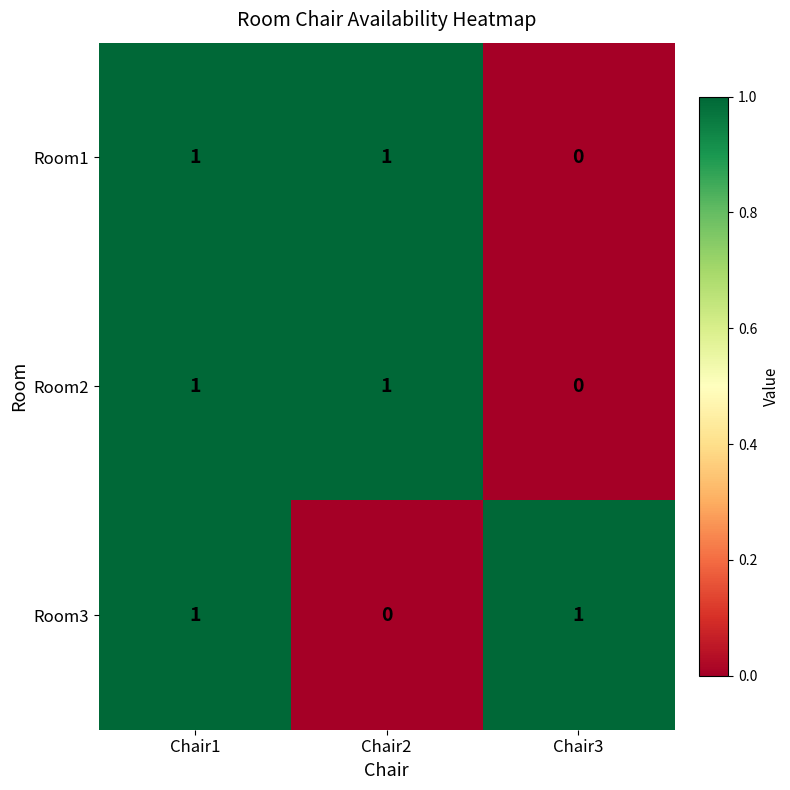

Between Chair1 and Chair2, which series saw the biggest shift?

Room3